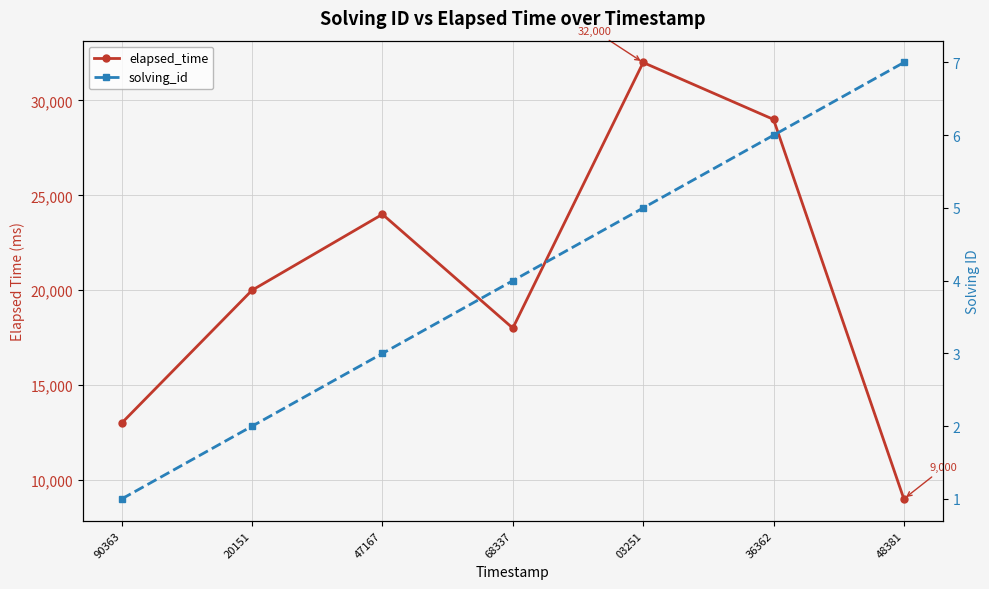

Where does the elapsed_time series first go above 20000?

47167